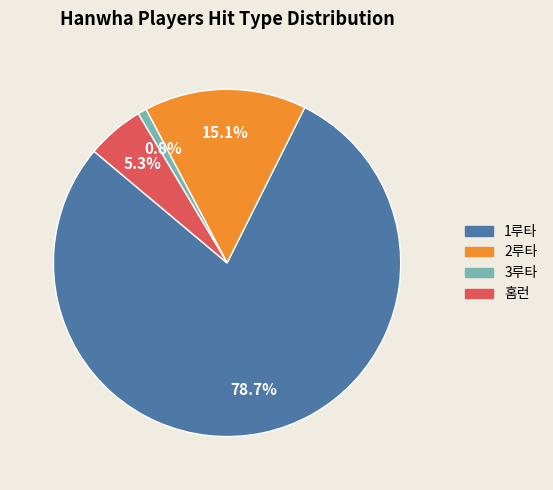

Is there any slice that represents more than half of the pie?

Yes